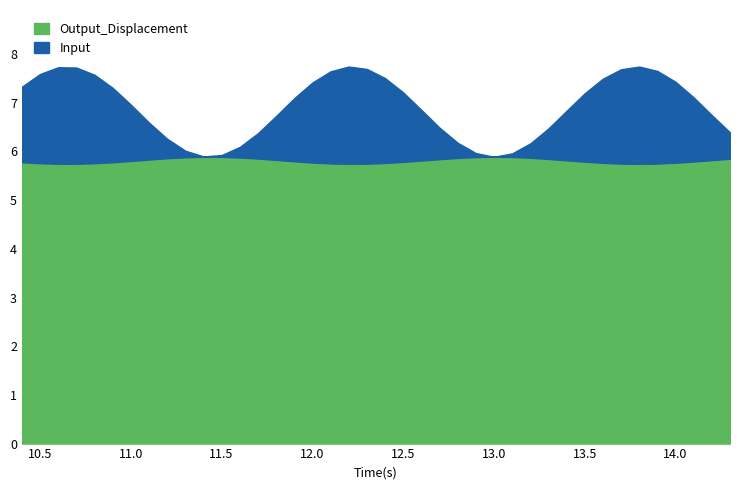

How many data points in Input are above 1?

23